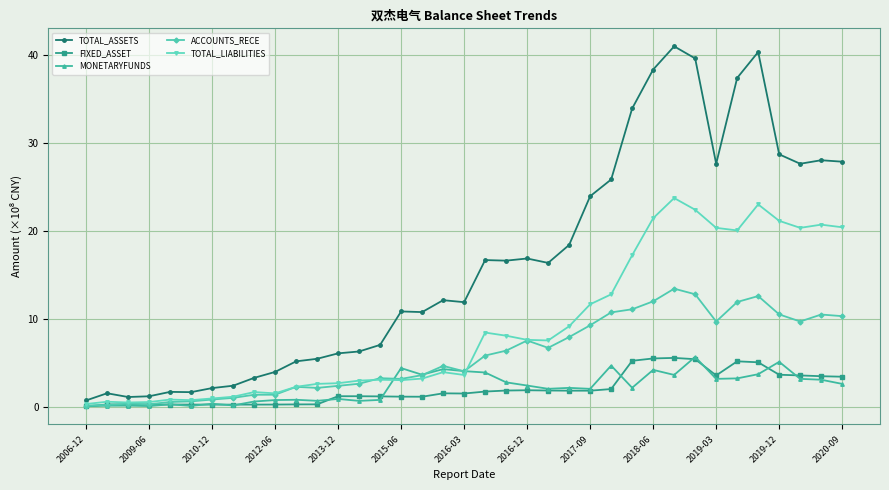

True or false: TOTAL_ASSETS and FIXED_ASSET intersect in this chart.

False